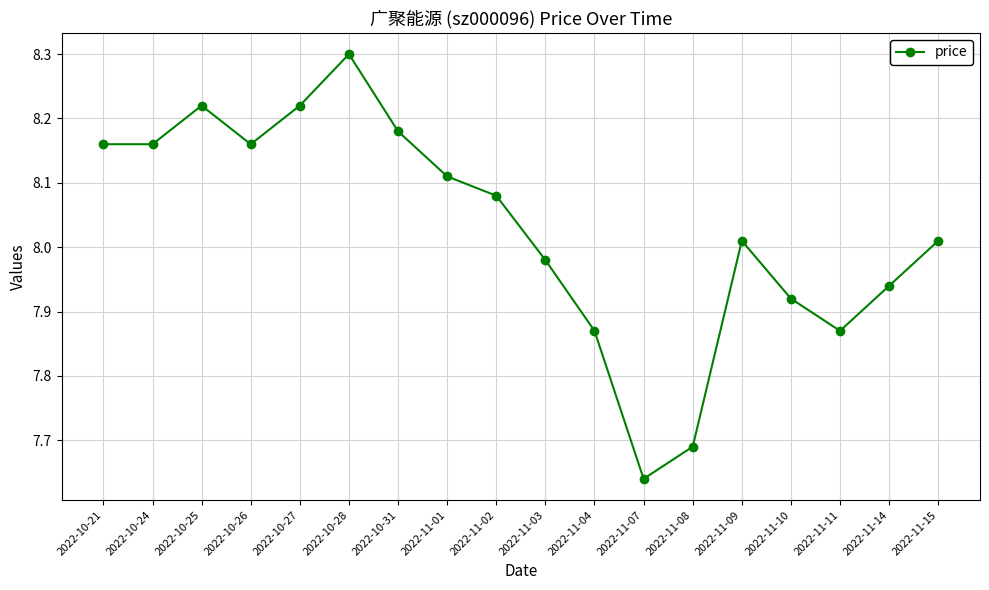

At which category does the data reach its first local peak?

2022-10-25